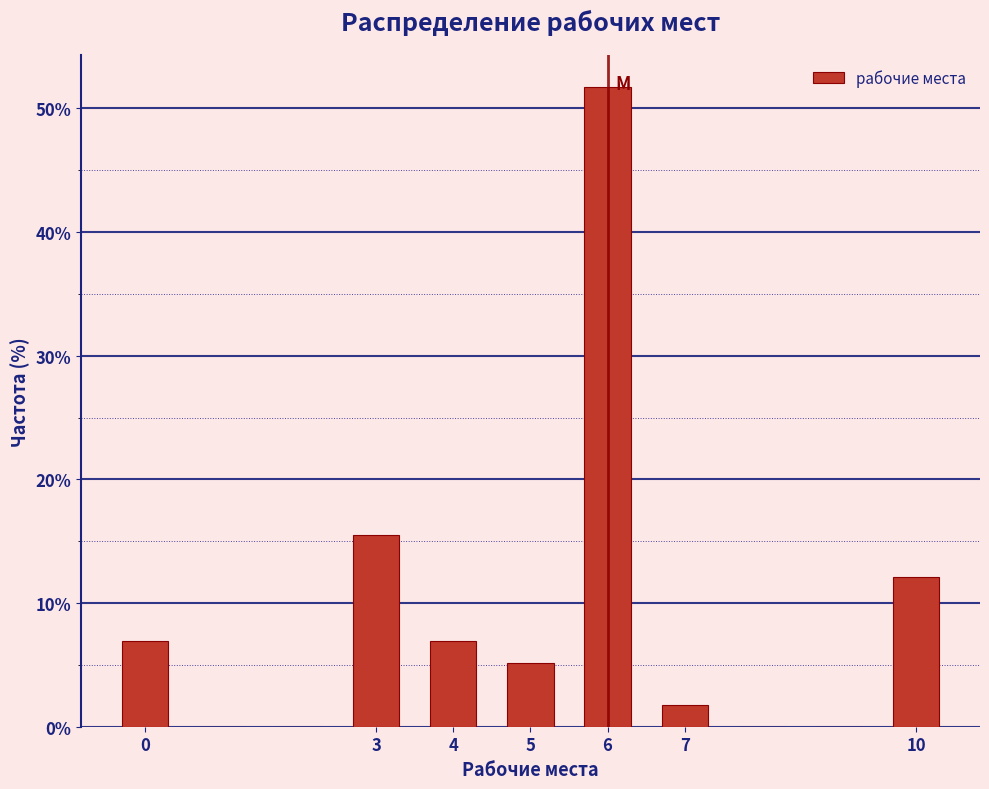

Reading left to right, list every bar in this chart as the range it spans on the x-axis followed by its height. The values are not printed on the chart, so give them approximately, as read against the axis.

-0.5 to 0.5: 7
0.5 to 1.5: 0
1.5 to 2.5: 0
2.5 to 3.5: 16
3.5 to 4.5: 7
4.5 to 5.5: 5
5.5 to 6.5: 52
6.5 to 7.5: 2
7.5 to 8.5: 0
8.5 to 9.5: 0
9.5 to 10.5: 12